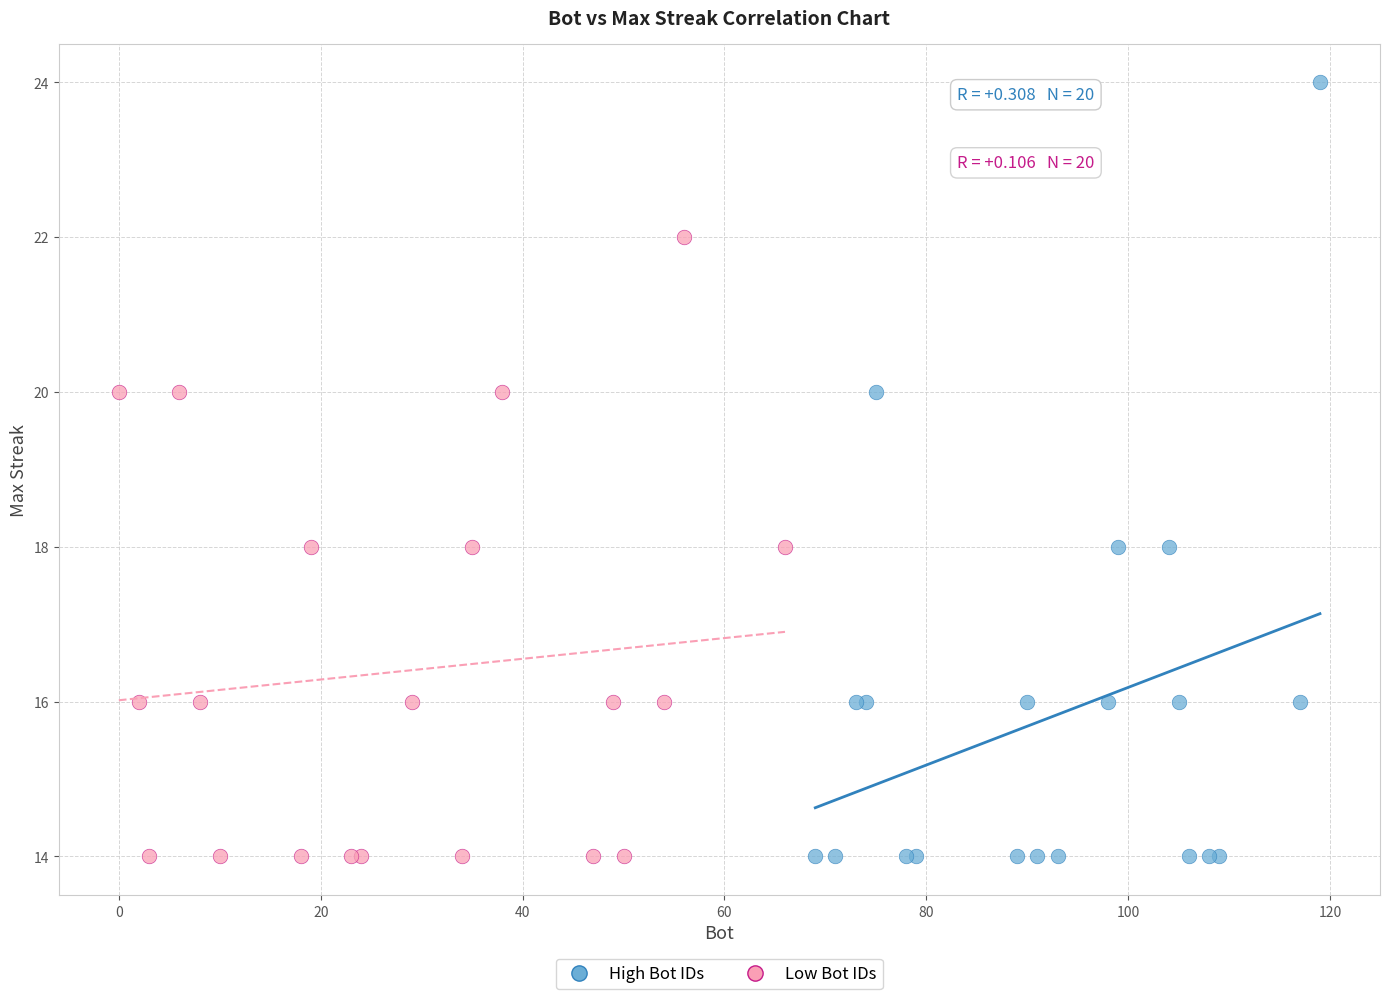

Which series has the widest spread of Y values?

High Bot IDs